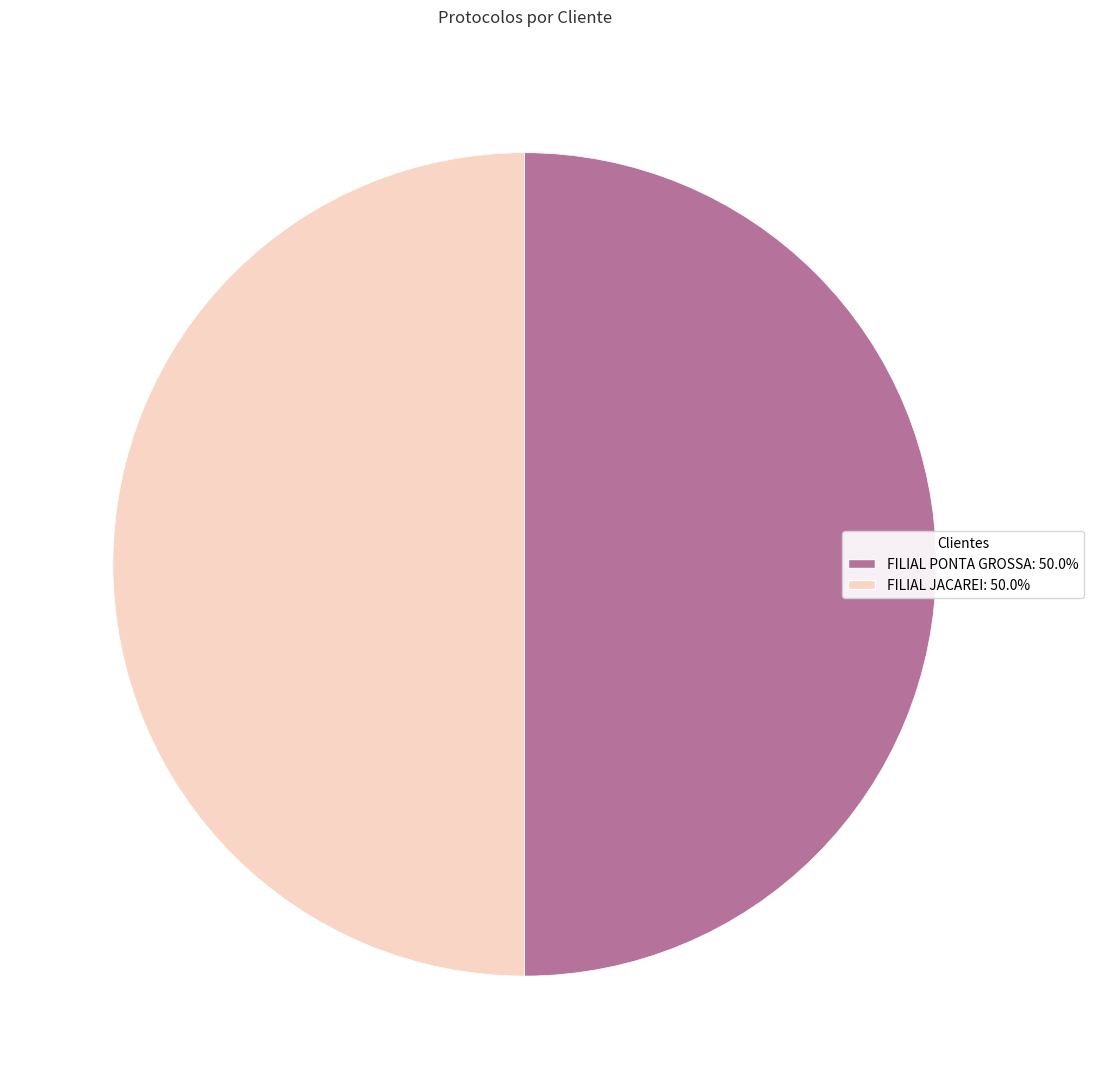

Approximately how many times larger is the value at FILIAL JACAREI compared to FILIAL PONTA GROSSA?

1.0